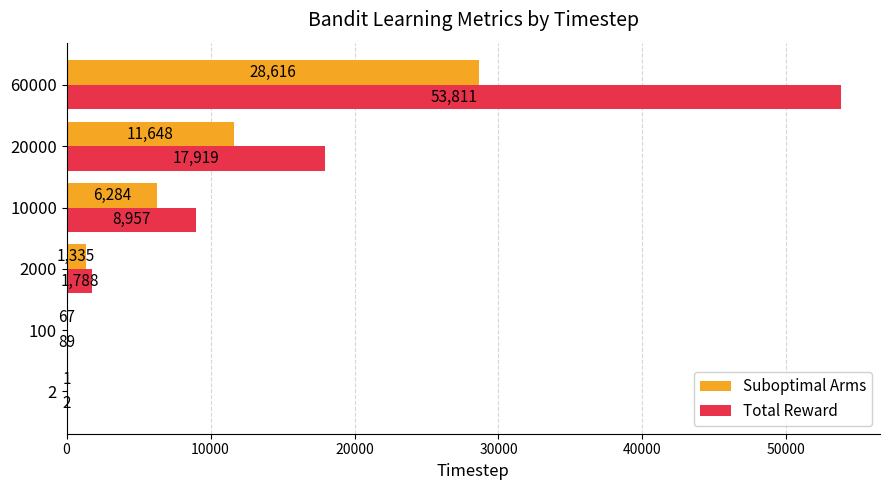

What is the sum of the Suboptimal Arms values at 10000 and 100?

6351